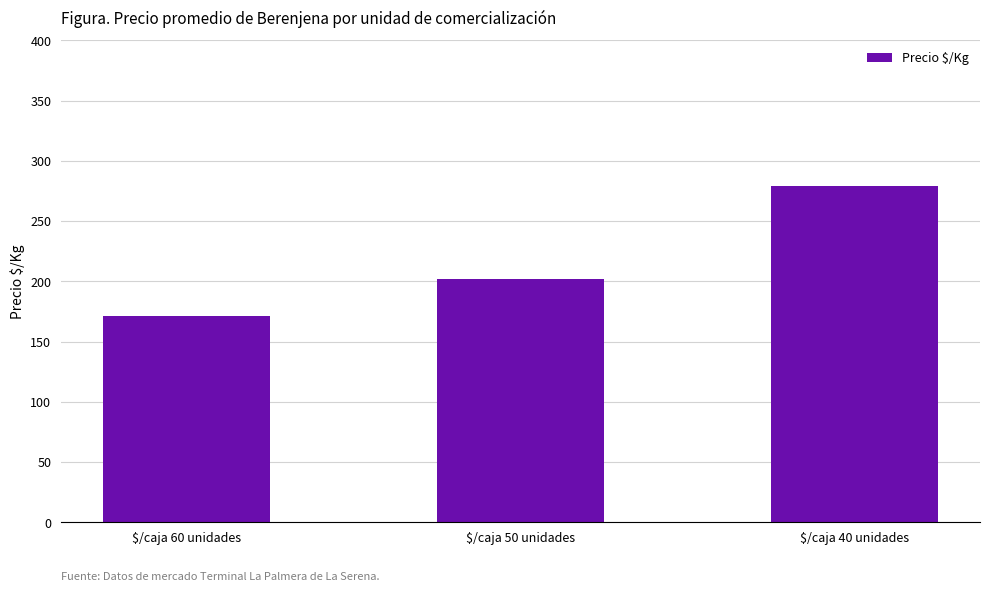

What is the sum of all values?

652